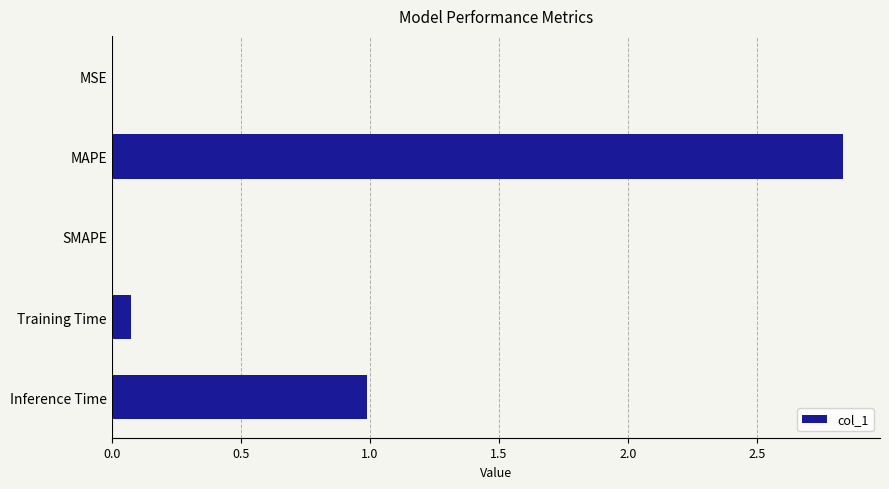

Count the number of categories in the chart.

5